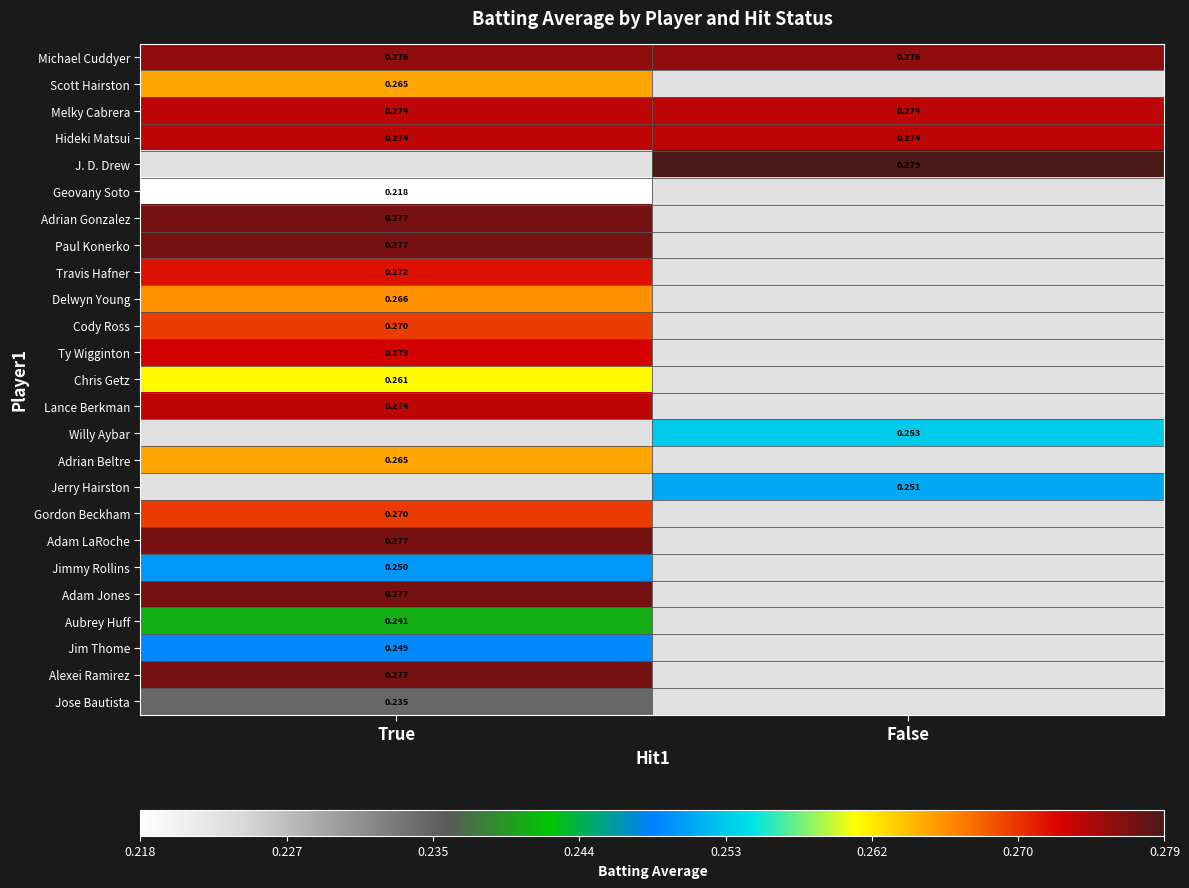

True or false: Hideki Matsui has a value of 0.3 at False.

True